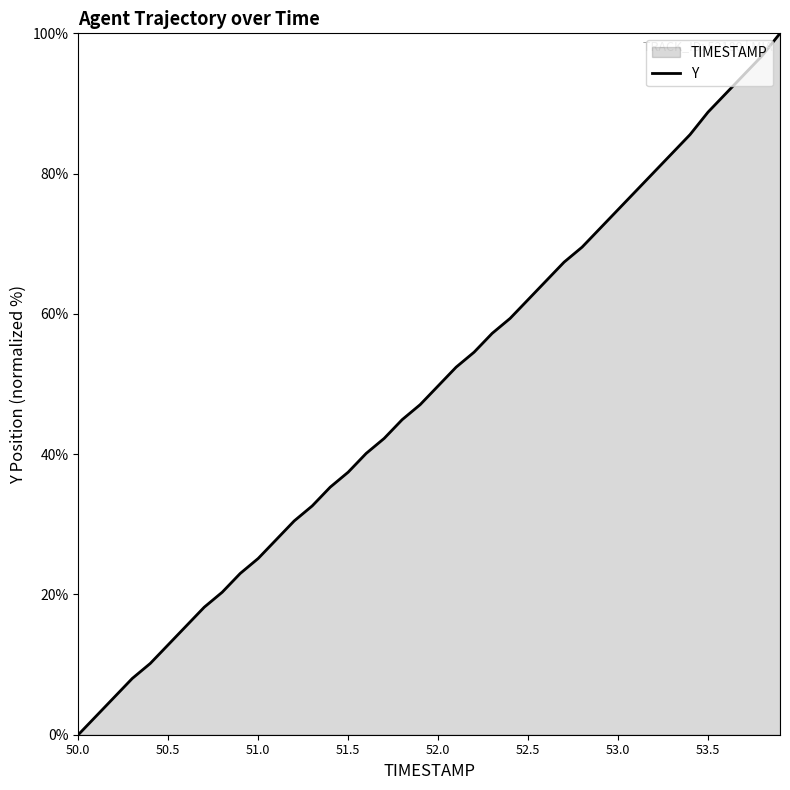

Which label corresponds to the smallest value in the chart?

50.0